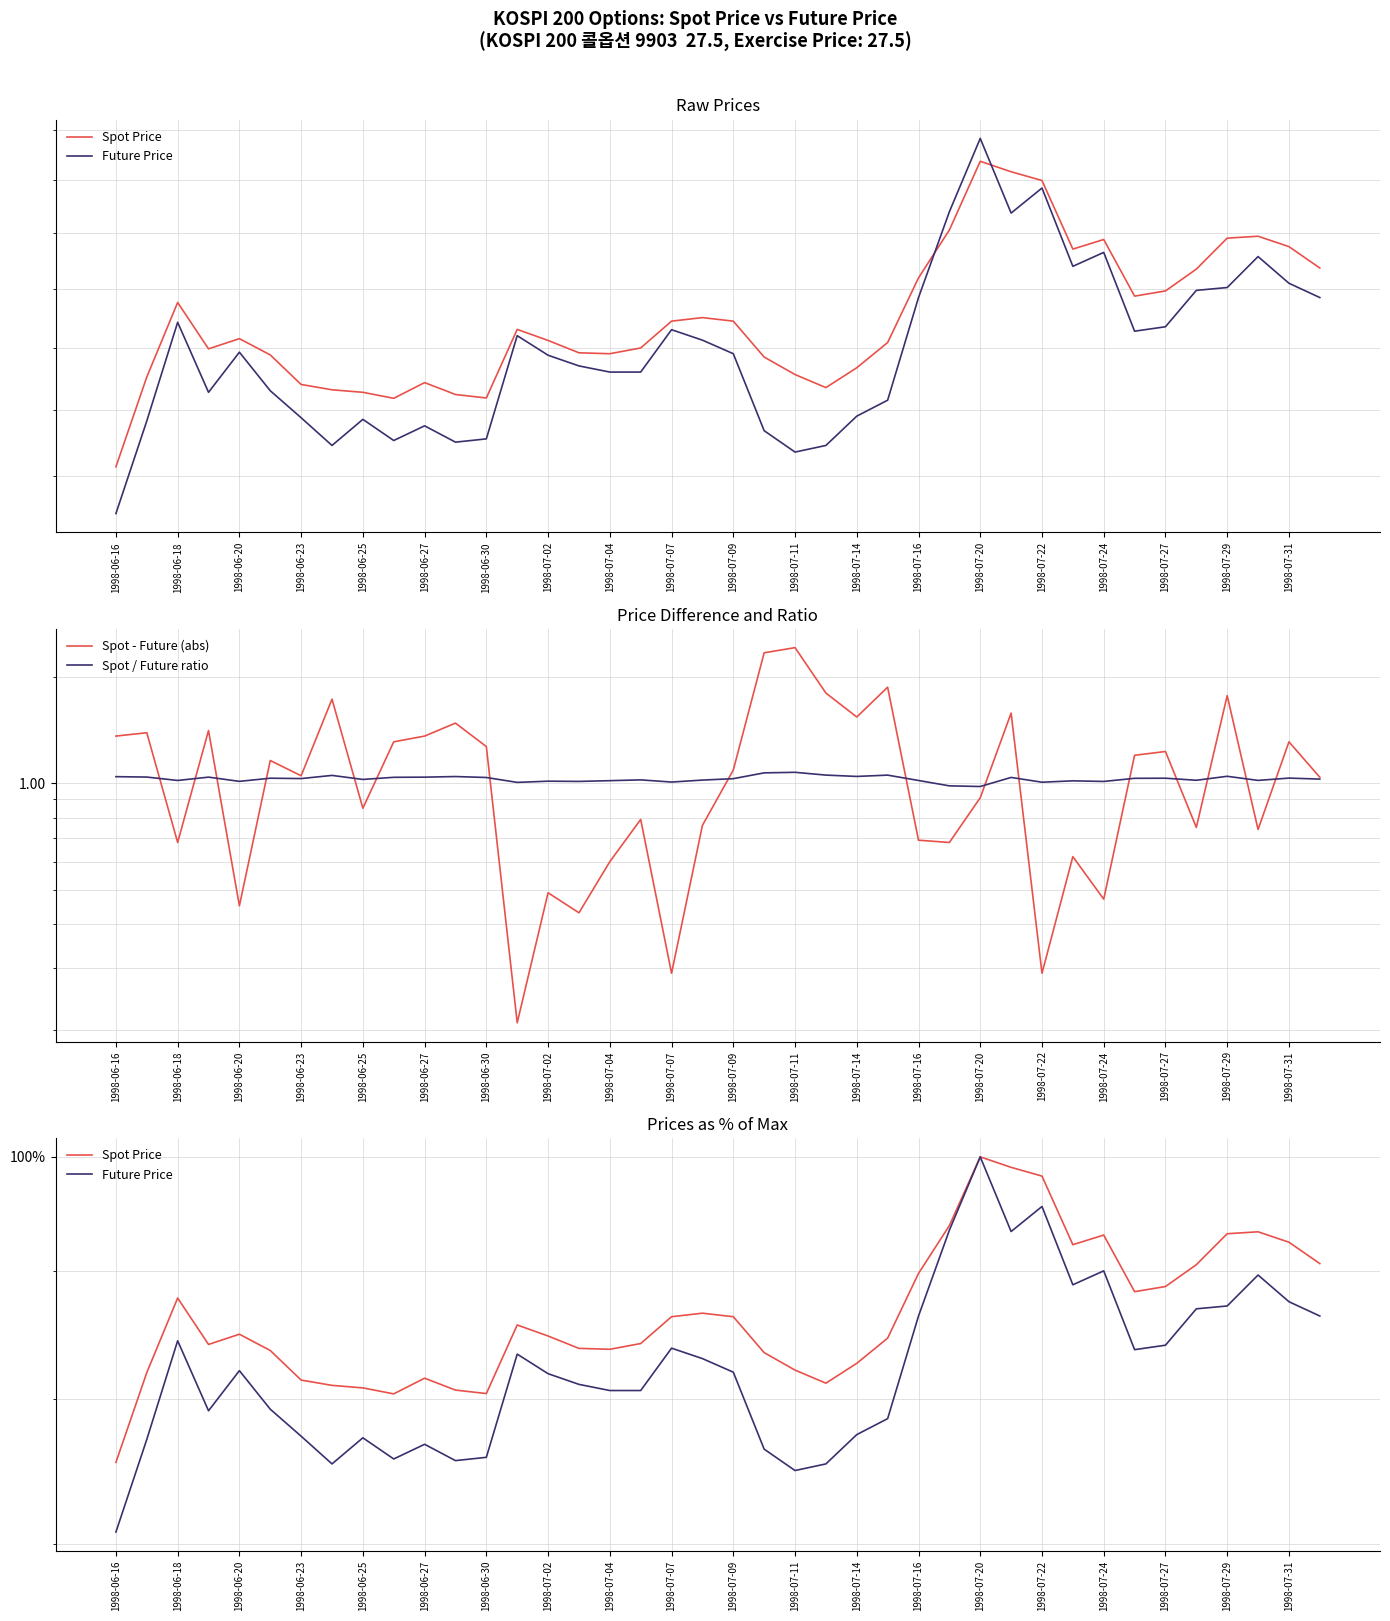

At how many categories does at least one series exceed 46?

40